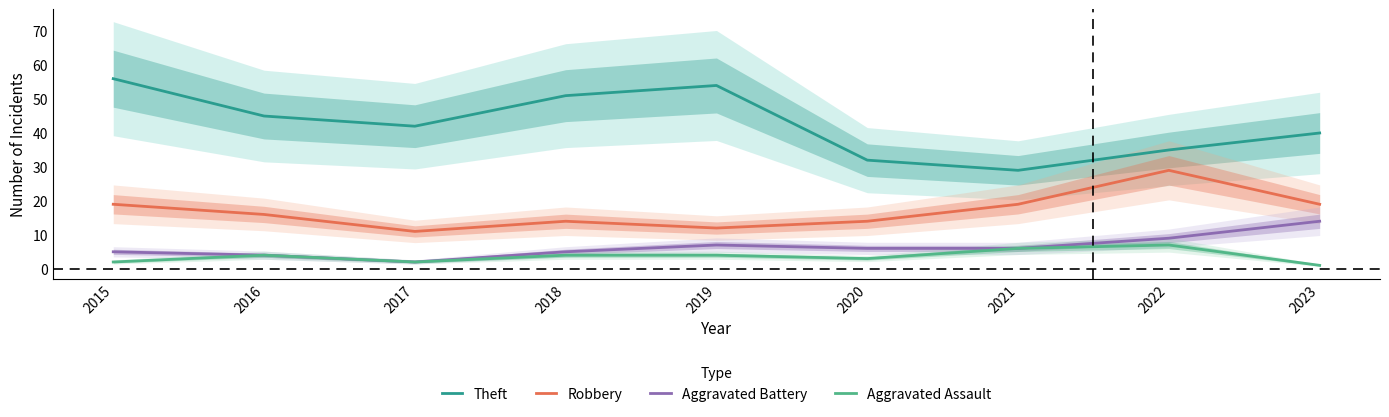

Which has a higher value, 2023 or 2016?

2016